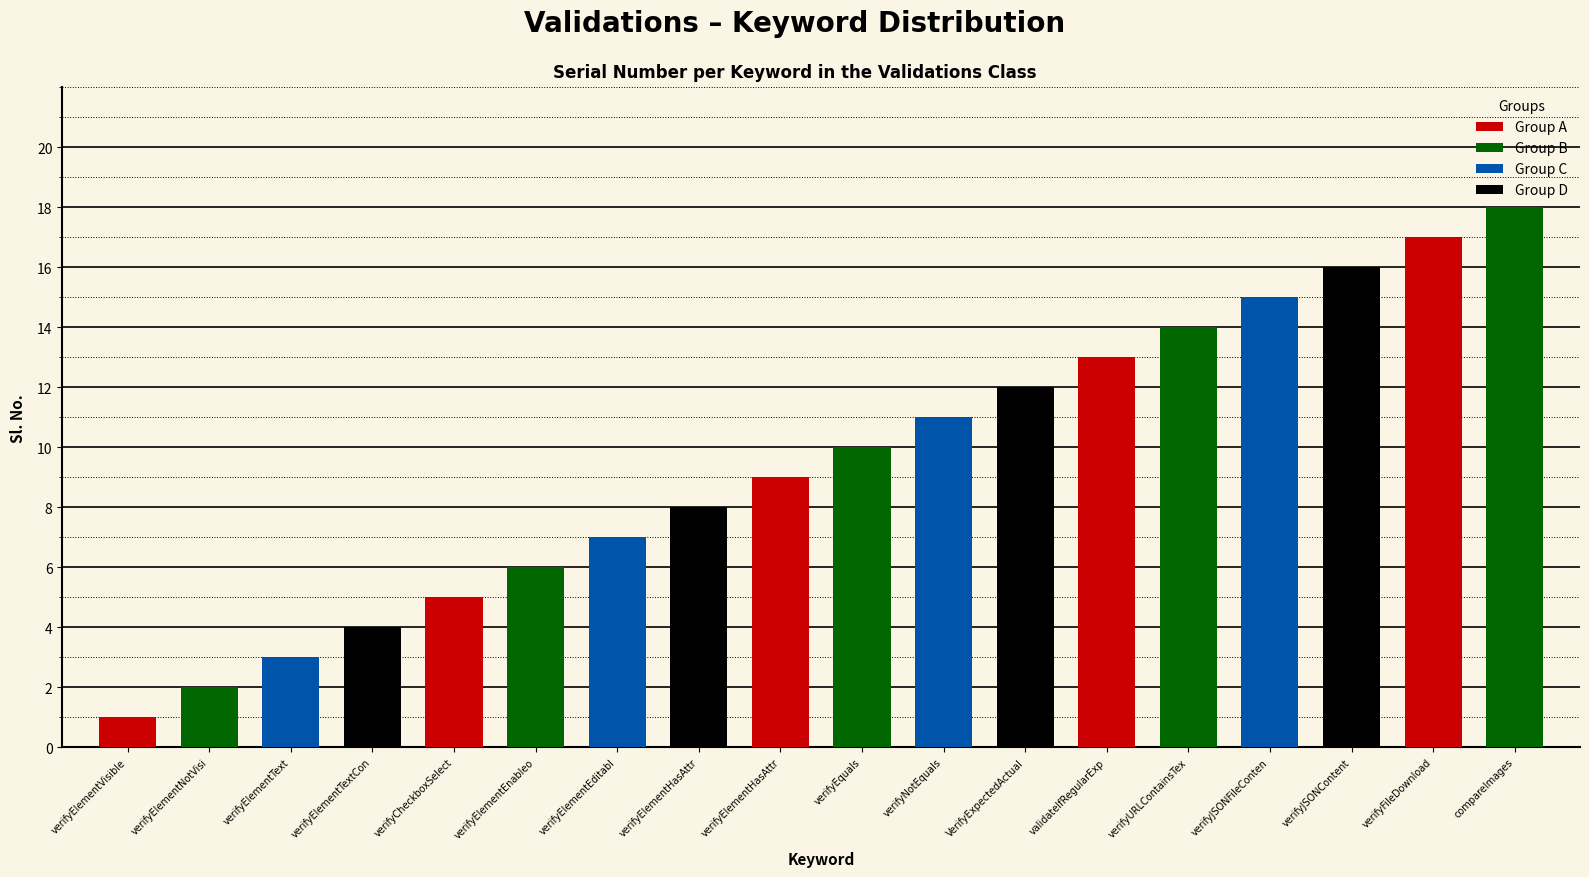

Count the number of categories in the chart.

18